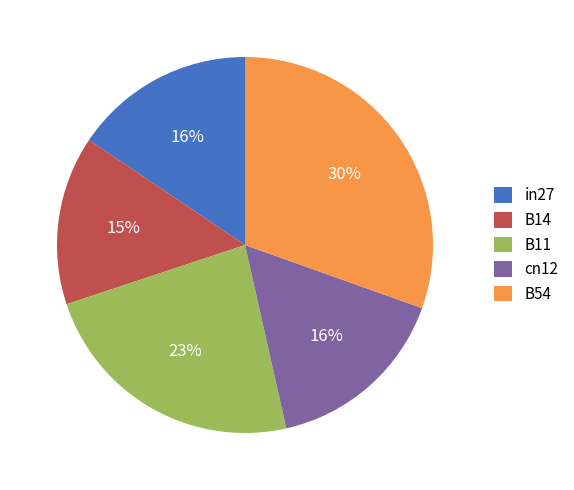

How many segments does this pie chart have?

5